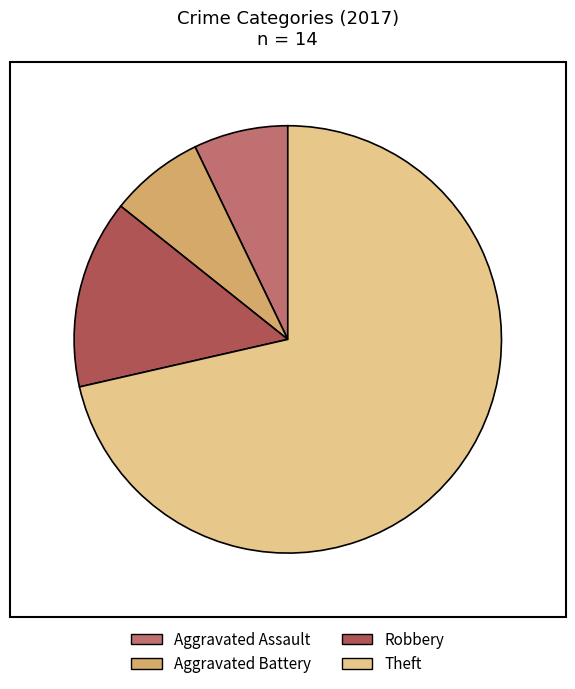

Which slice represents more than half of the pie?

Theft